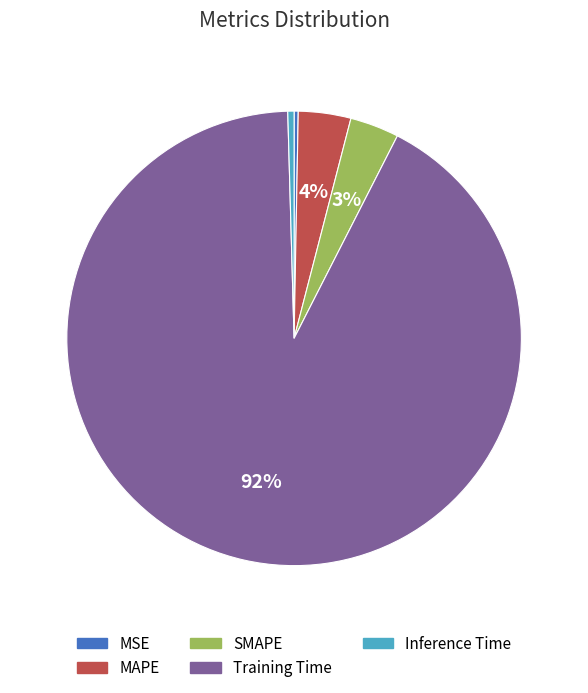

Does MSE account for over 50% of the chart?

No